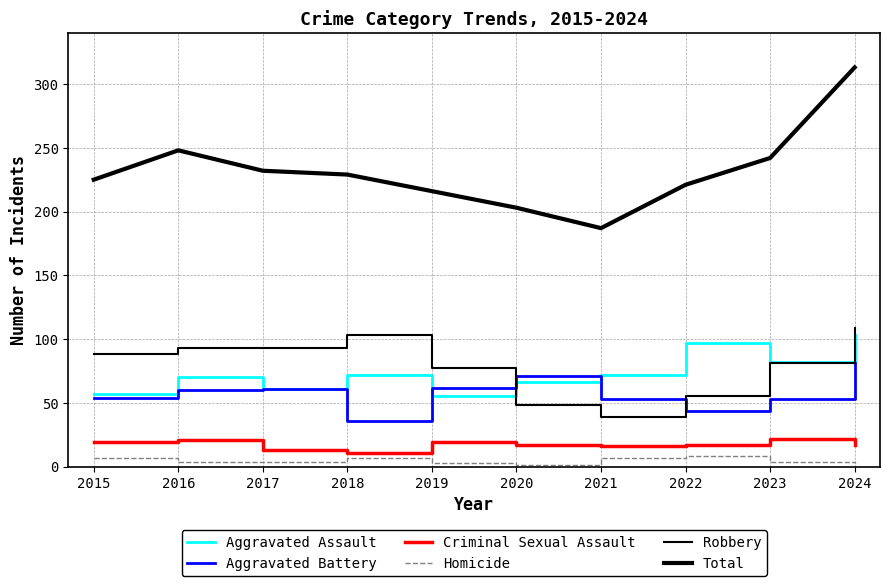

Is this an area chart (filled region under the line)?

No